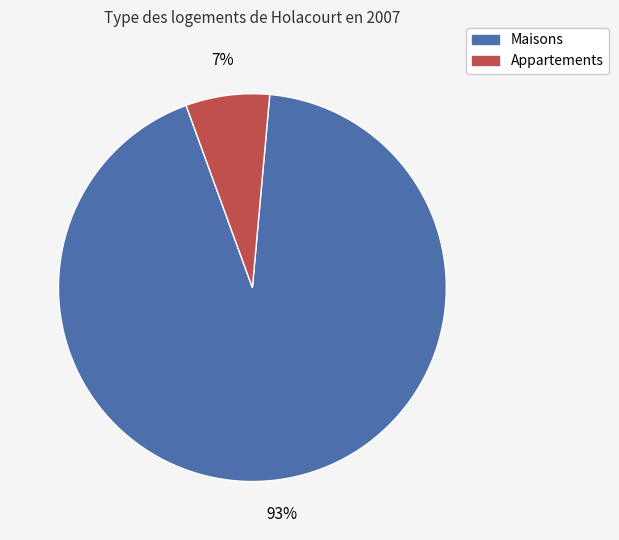

The Maisons slice represents 93% of the pie. True or false?

True